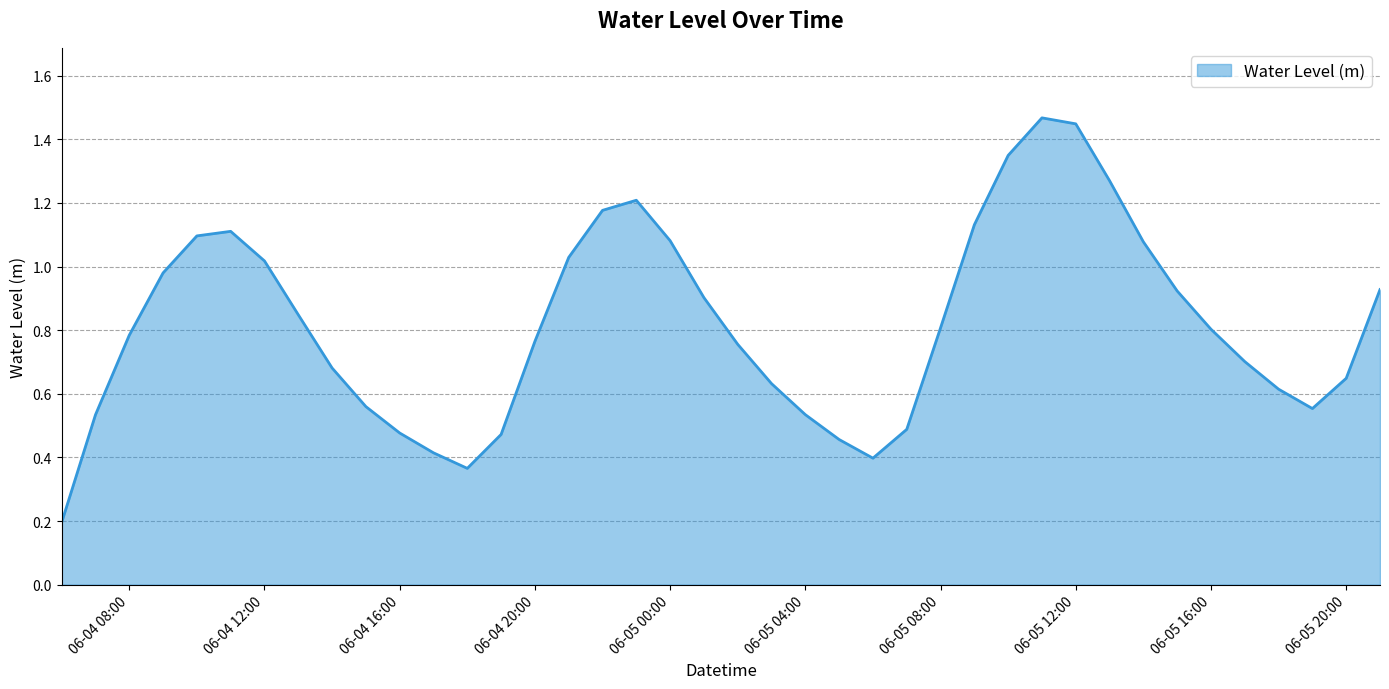

What is the maximum value shown in the chart?

1.5